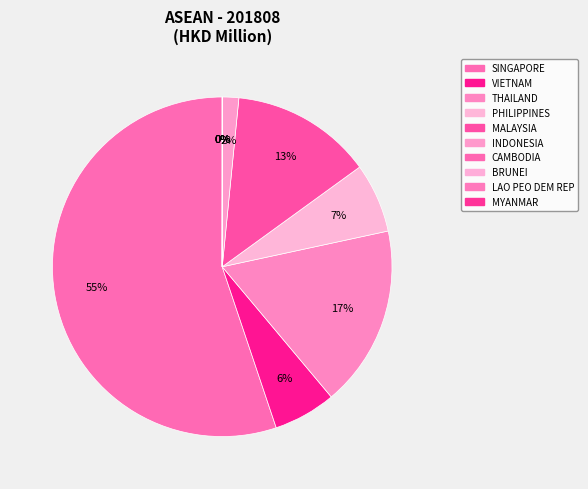

To the nearest percent, what is the difference between the VIETNAM and BRUNEI slice percentages?

6%